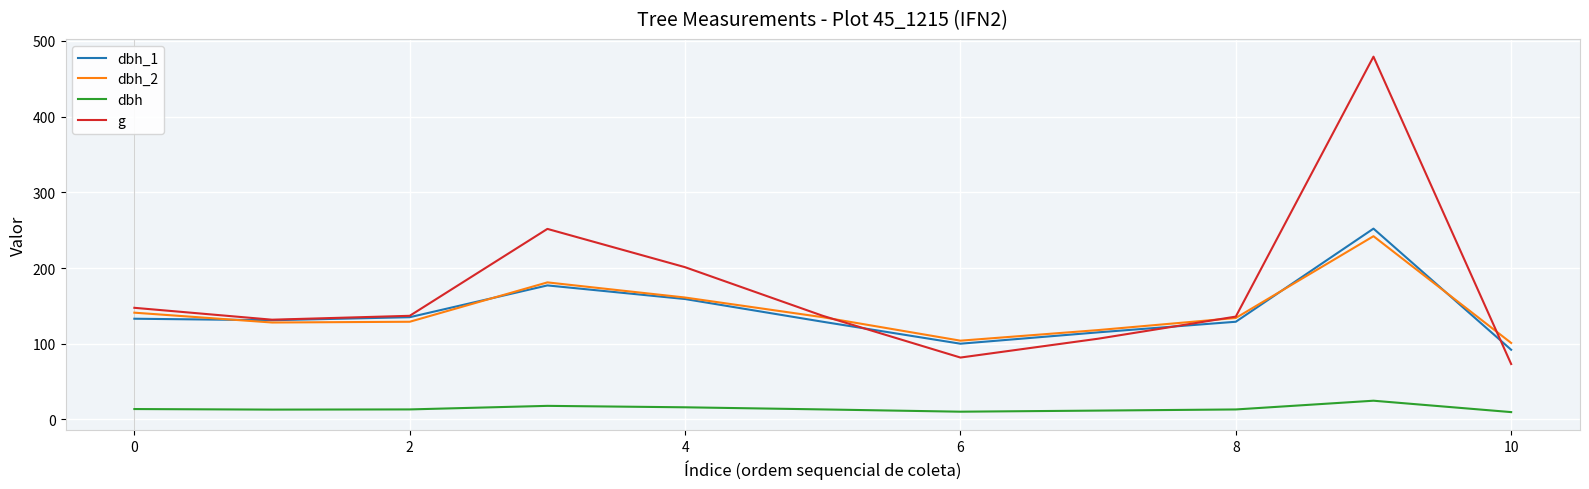

Count the number of data series in this chart.

4